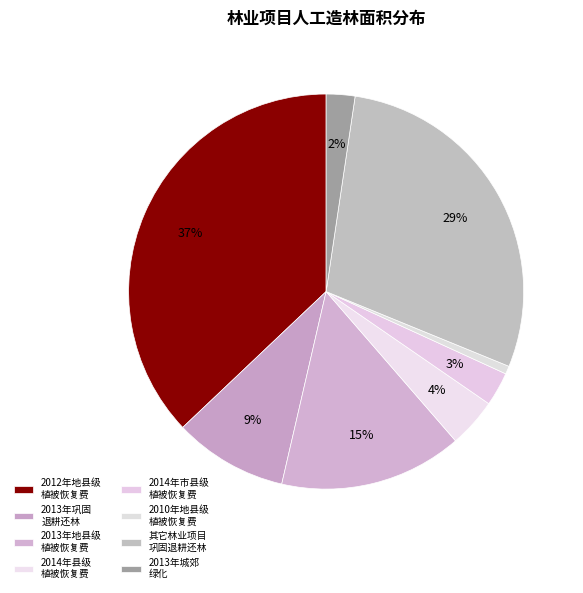

How many slices are in this pie chart?

8